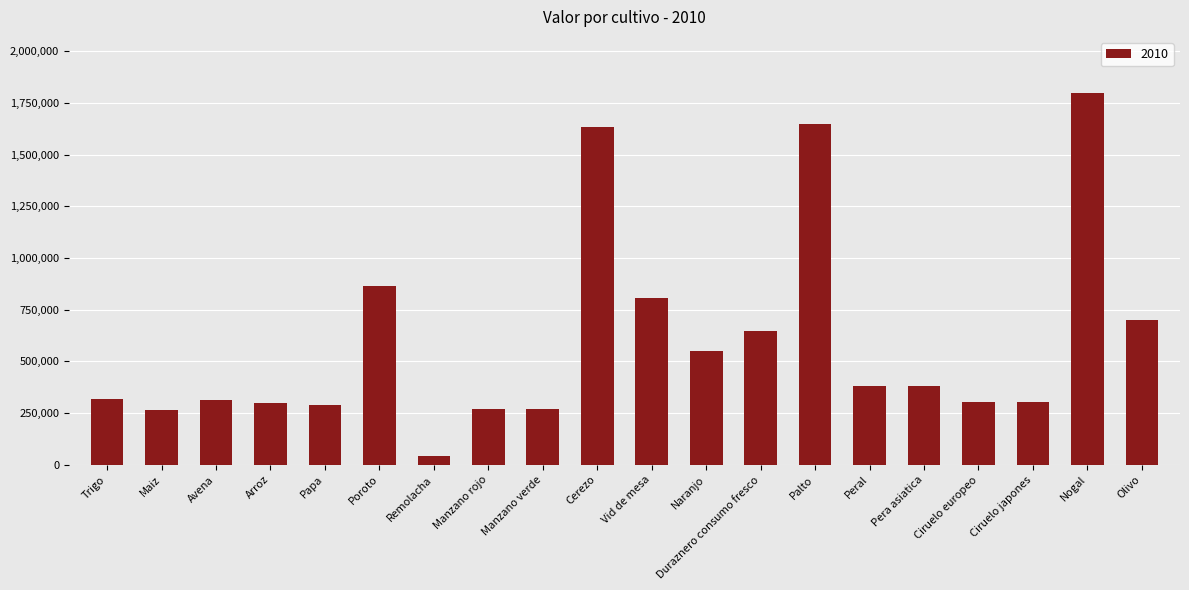

How many data points does each series have?

20